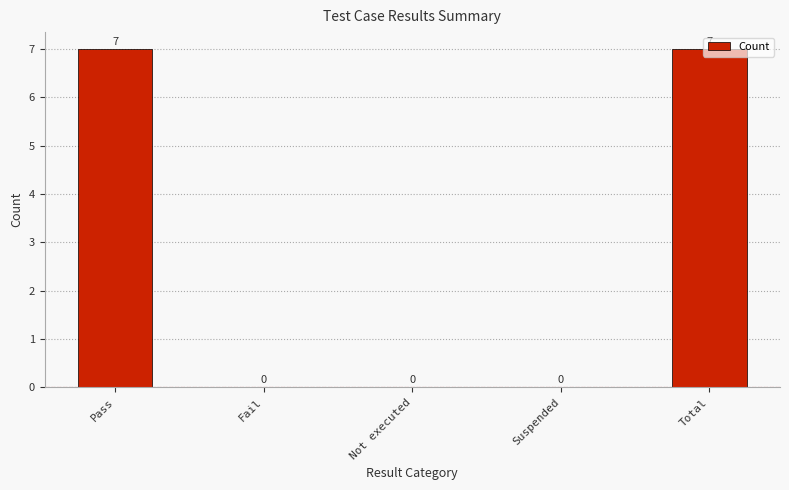

What is the maximum value shown in the chart?

7